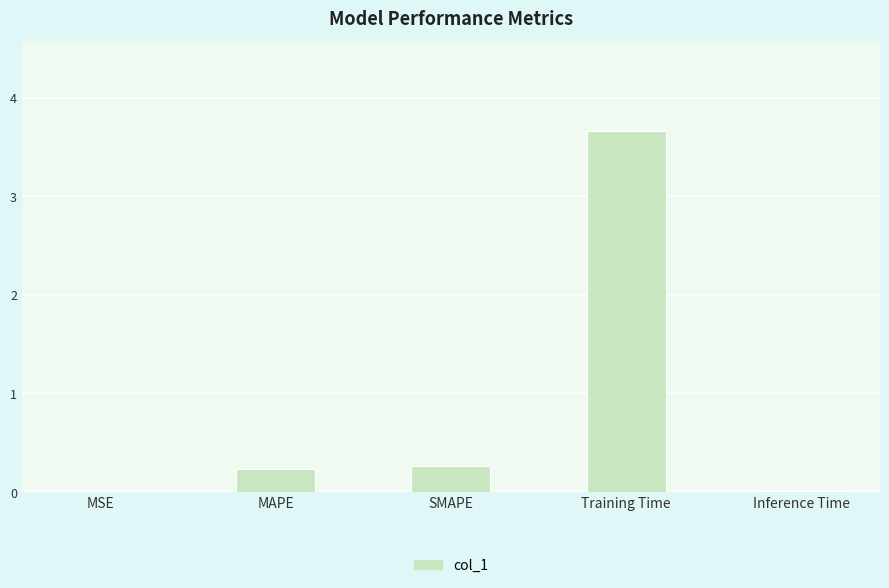

What is the maximum value shown in the chart?

3.7